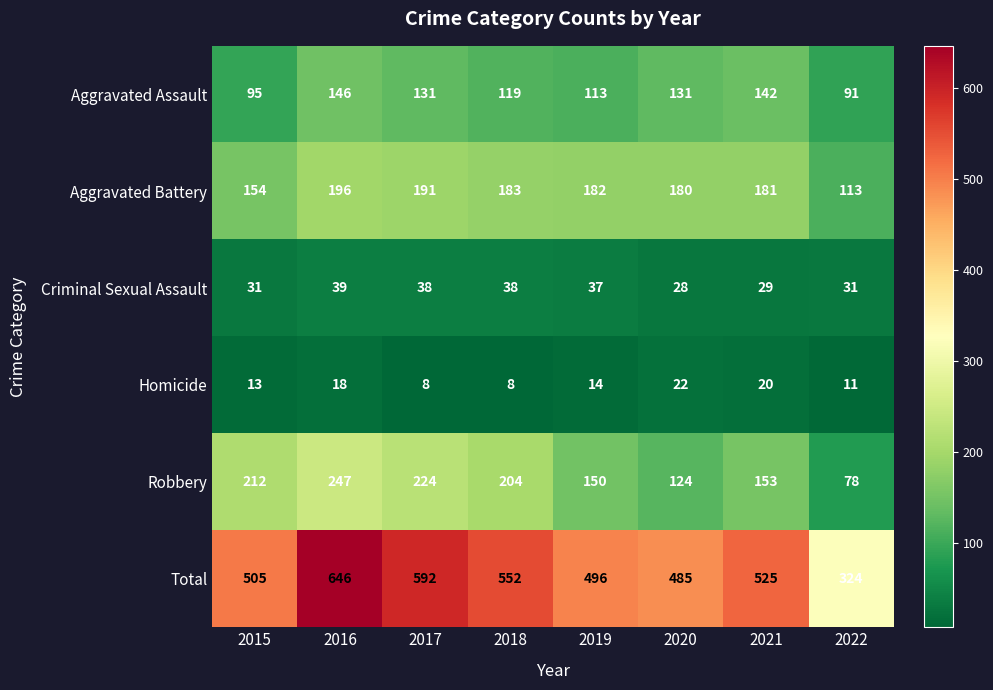

The Robbery series shows 357 at 2016. True or false?

False